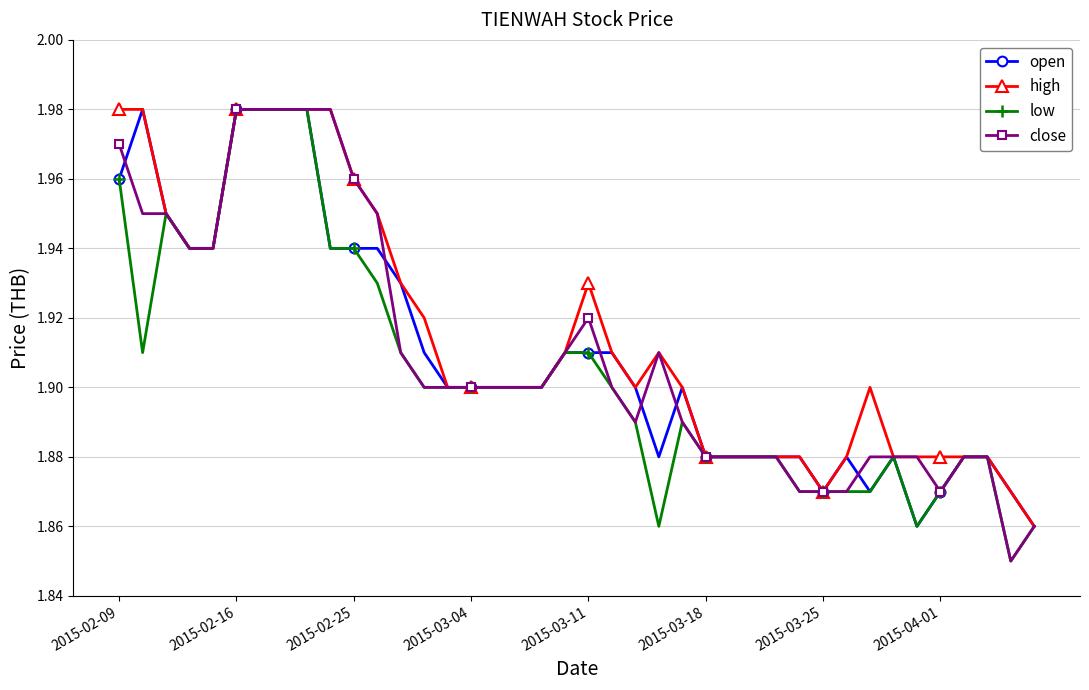

How many lines are shown in the chart?

4